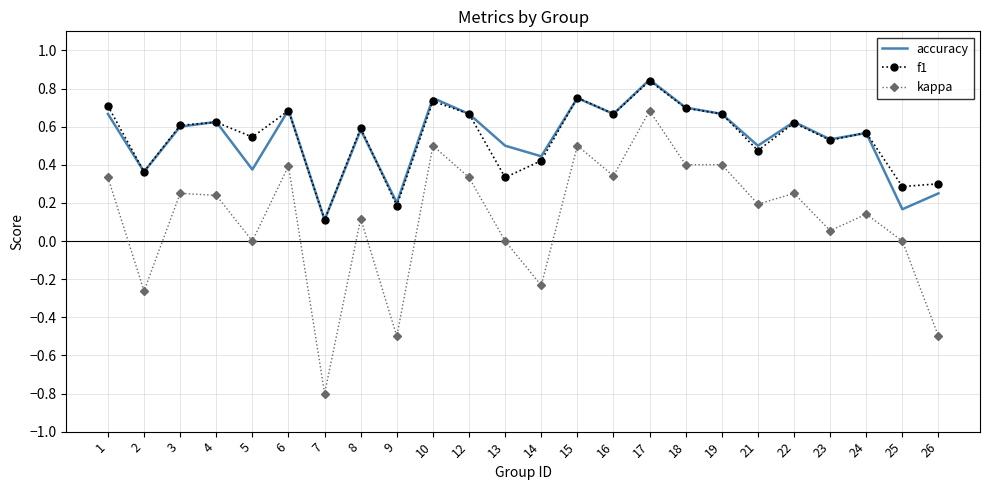

Is it true that kappa equals 0.2 at 21?

True